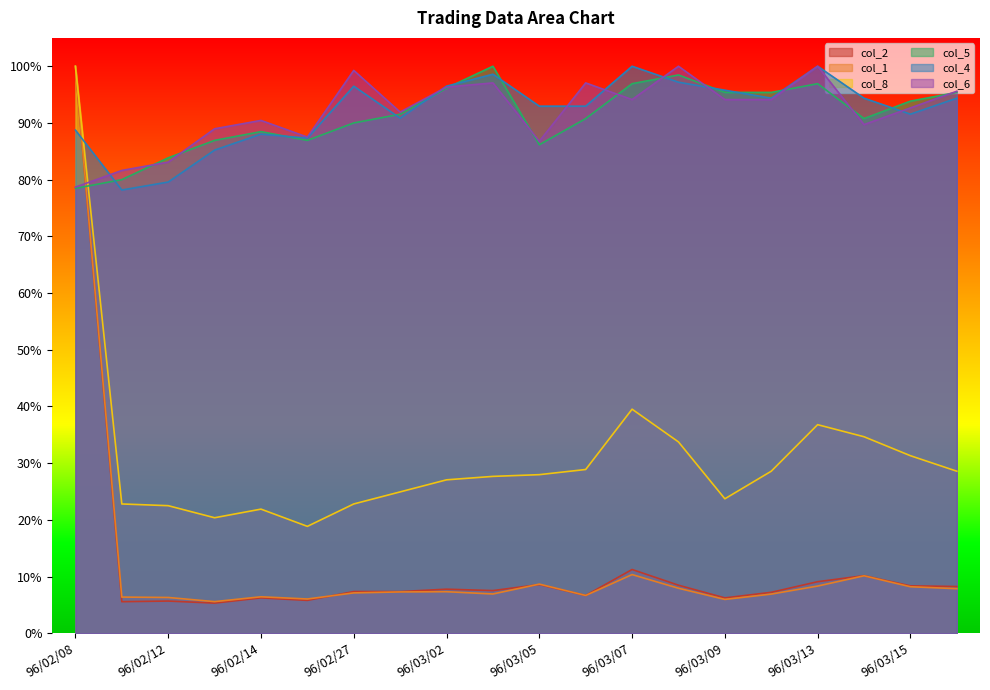

Reading left to right, extract all data points from this chart.

col_2: 96/02/08=1.0	96/02/09=0.1	96/02/12=0.1	96/02/13=0.1	96/02/14=0.1	96/02/26=0.1	96/02/27=0.1	96/03/01=0.1	96/03/02=0.1	96/03/03=0.1	96/03/05=0.1	96/03/06=0.1	96/03/07=0.1	96/03/08=0.1	96/03/09=0.1	96/03/12=0.1	96/03/13=0.1	96/03/14=0.1	96/03/15=0.1	96/03/16=0.1
col_1: 96/02/08=1.0	96/02/09=0.1	96/02/12=0.1	96/02/13=0.1	96/02/14=0.1	96/02/26=0.1	96/02/27=0.1	96/03/01=0.1	96/03/02=0.1	96/03/03=0.1	96/03/05=0.1	96/03/06=0.1	96/03/07=0.1	96/03/08=0.1	96/03/09=0.1	96/03/12=0.1	96/03/13=0.1	96/03/14=0.1	96/03/15=0.1	96/03/16=0.1
col_8: 96/02/08=1.0	96/02/09=0.2	96/02/12=0.2	96/02/13=0.2	96/02/14=0.2	96/02/26=0.2	96/02/27=0.2	96/03/01=0.2	96/03/02=0.3	96/03/03=0.3	96/03/05=0.3	96/03/06=0.3	96/03/07=0.4	96/03/08=0.3	96/03/09=0.2	96/03/12=0.3	96/03/13=0.4	96/03/14=0.3	96/03/15=0.3	96/03/16=0.3
col_5: 96/02/08=0.8	96/02/09=0.8	96/02/12=0.8	96/02/13=0.9	96/02/14=0.9	96/02/26=0.9	96/02/27=0.9	96/03/01=0.9	96/03/02=1.0	96/03/03=1.0	96/03/05=0.9	96/03/06=0.9	96/03/07=1.0	96/03/08=1.0	96/03/09=1.0	96/03/12=1.0	96/03/13=1.0	96/03/14=0.9	96/03/15=0.9	96/03/16=1.0
col_4: 96/02/08=0.9	96/02/09=0.8	96/02/12=0.8	96/02/13=0.9	96/02/14=0.9	96/02/26=0.9	96/02/27=1.0	96/03/01=0.9	96/03/02=1.0	96/03/03=1.0	96/03/05=0.9	96/03/06=0.9	96/03/07=1.0	96/03/08=1.0	96/03/09=1.0	96/03/12=0.9	96/03/13=1.0	96/03/14=0.9	96/03/15=0.9	96/03/16=0.9
col_6: 96/02/08=0.8	96/02/09=0.8	96/02/12=0.8	96/02/13=0.9	96/02/14=0.9	96/02/26=0.9	96/02/27=1.0	96/03/01=0.9	96/03/02=1.0	96/03/03=1.0	96/03/05=0.9	96/03/06=1.0	96/03/07=0.9	96/03/08=1.0	96/03/09=0.9	96/03/12=0.9	96/03/13=1.0	96/03/14=0.9	96/03/15=0.9	96/03/16=1.0